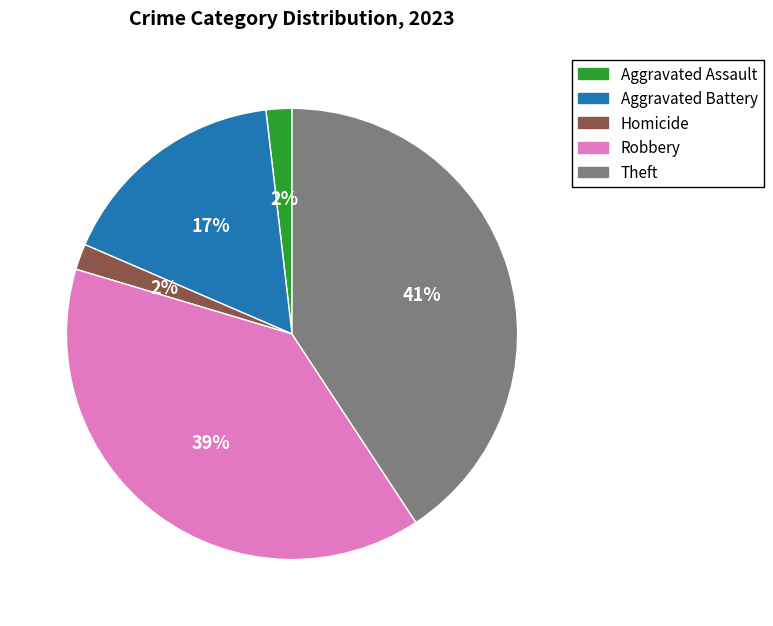

Does any single category account for the majority?

No